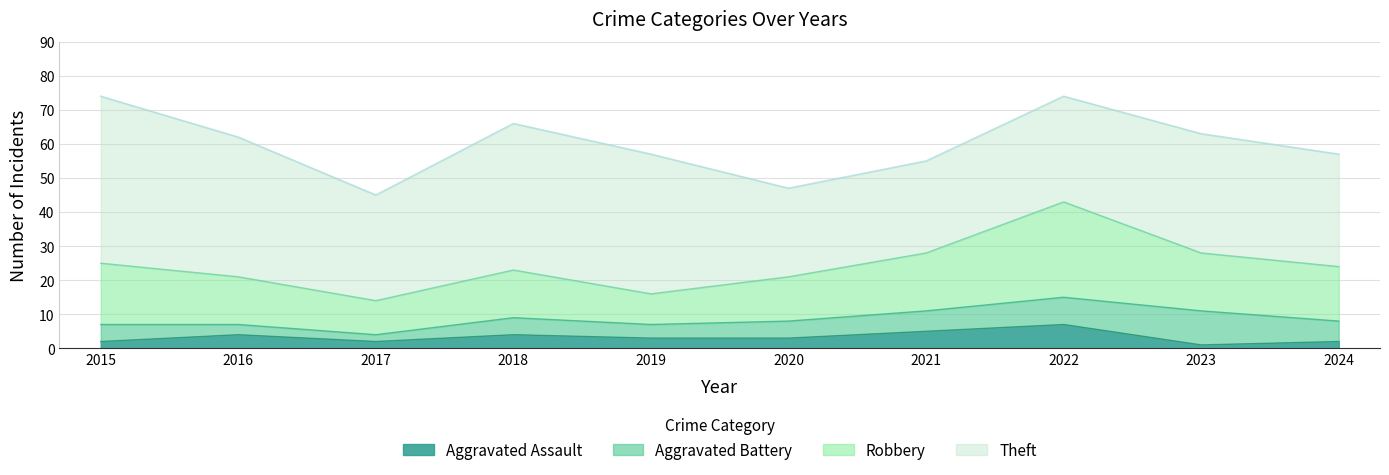

The value of Aggravated Battery at 2022 is 8. True or false?

True